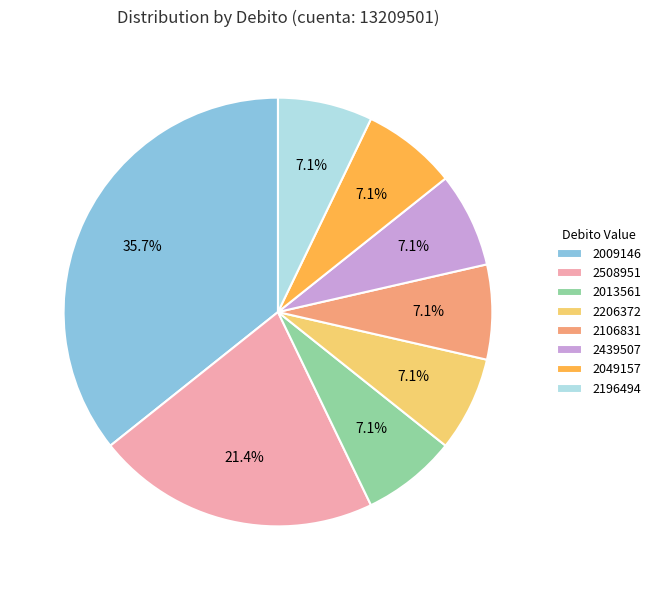

Which category has the biggest portion of the pie?

2009146